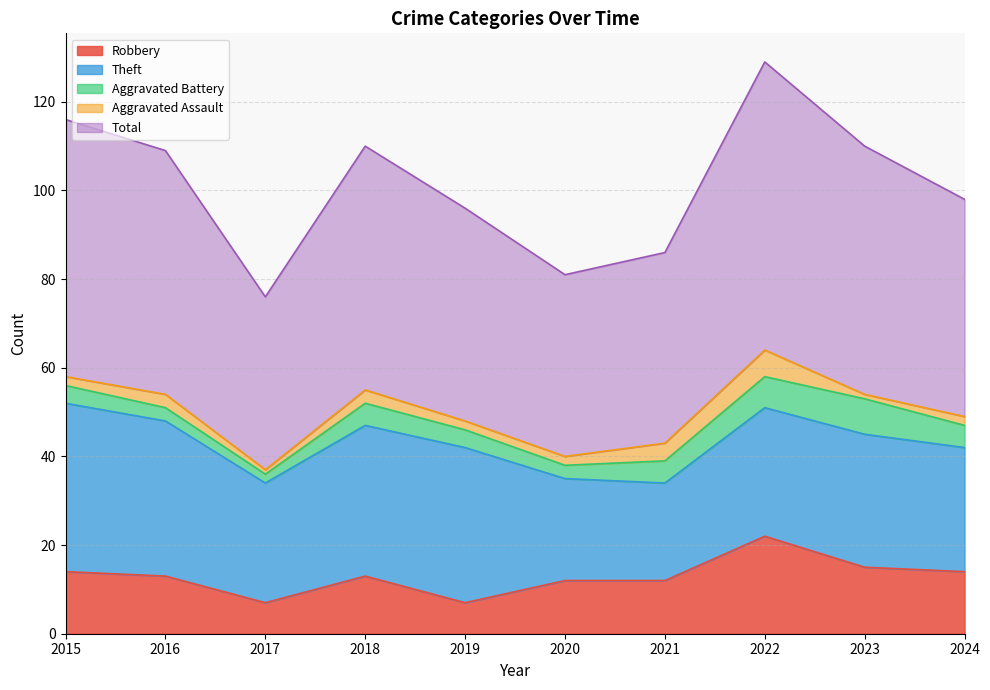

At which label does Theft first exceed 30?

2015